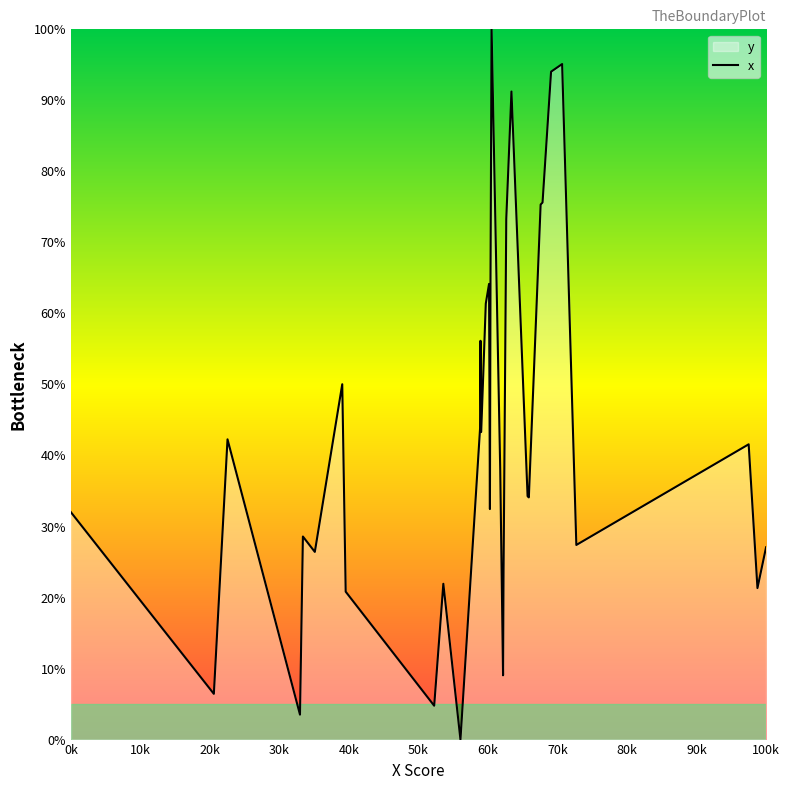

Does the chart display data point markers on the line(s)?

No